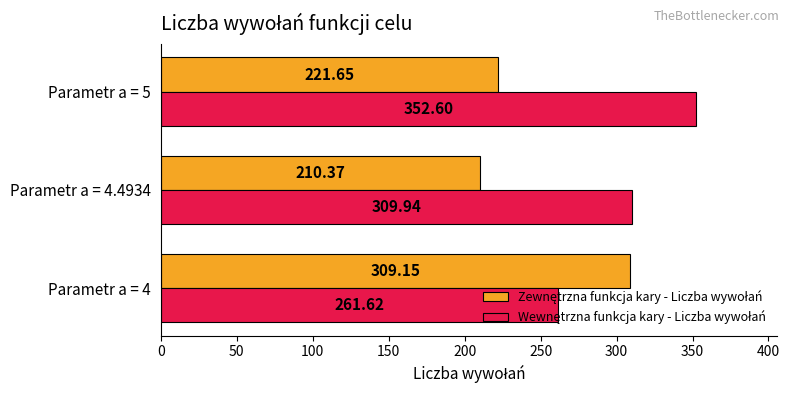

What is the spread (max minus min) of values at Parametr a = 4.4934?

99.6